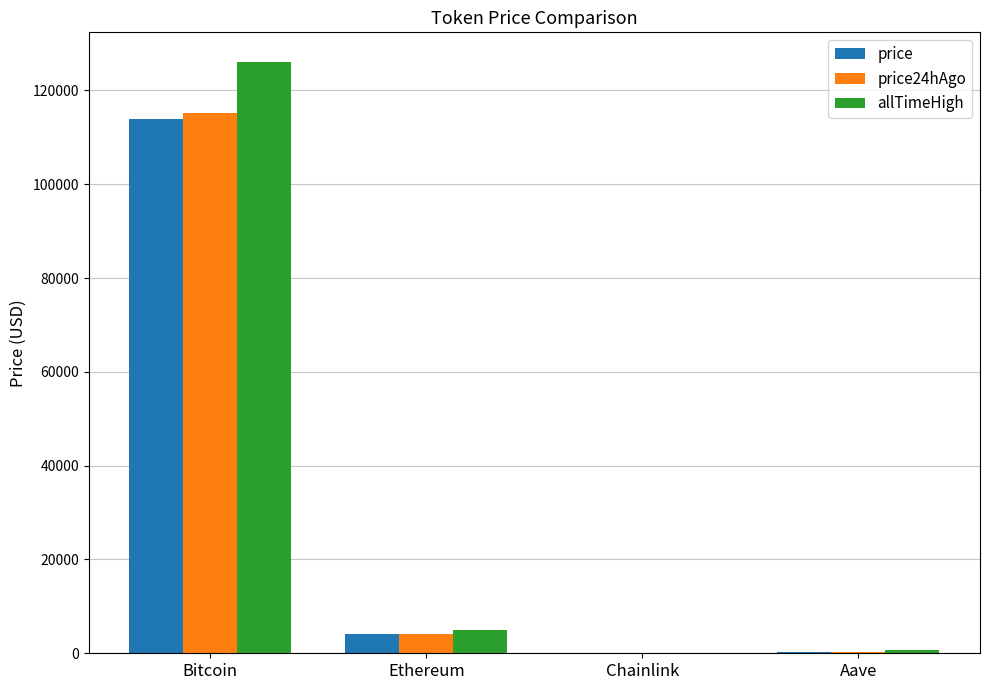

True or false: price24hAgo has a value of 4202.1 at Ethereum.

True